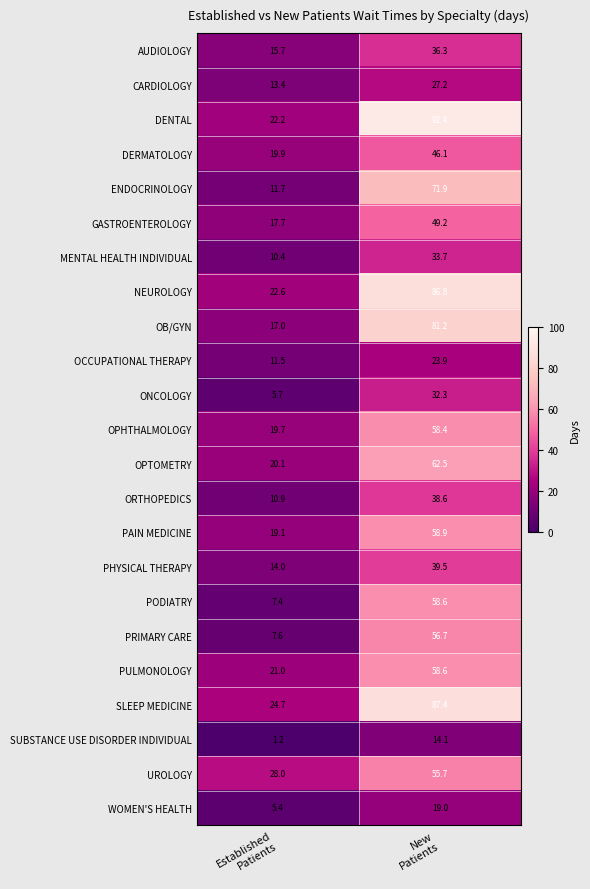

What is the maximum value shown in the chart?

92.4